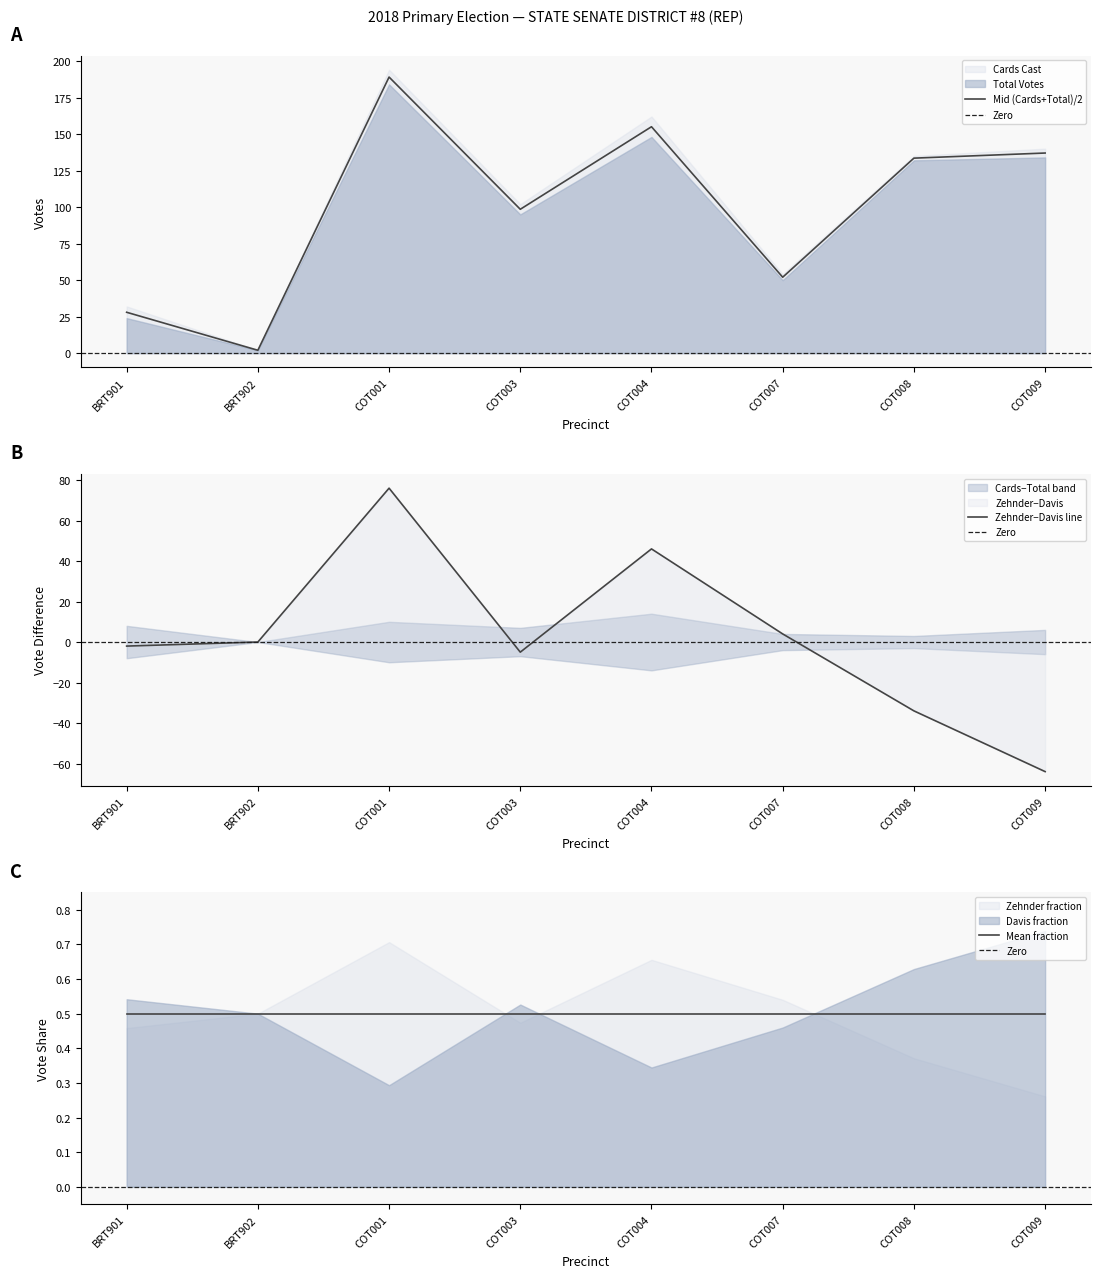

What is the smallest value displayed?

1